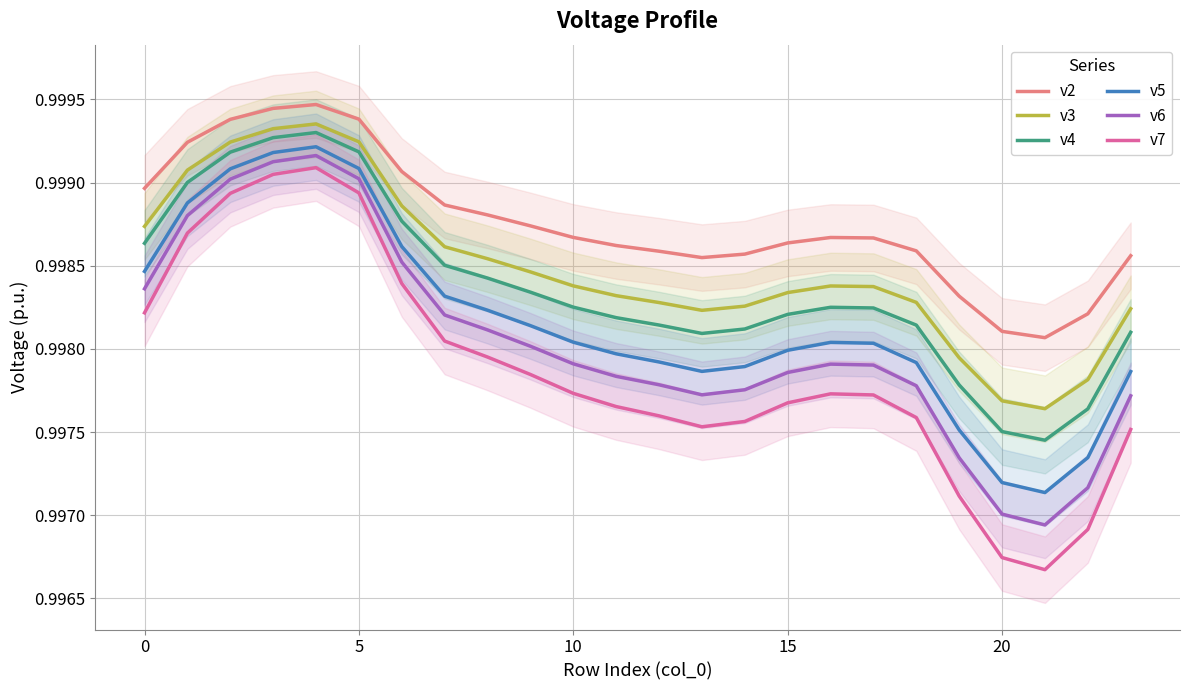

What is the approximate value of v4 at 22?

1.0